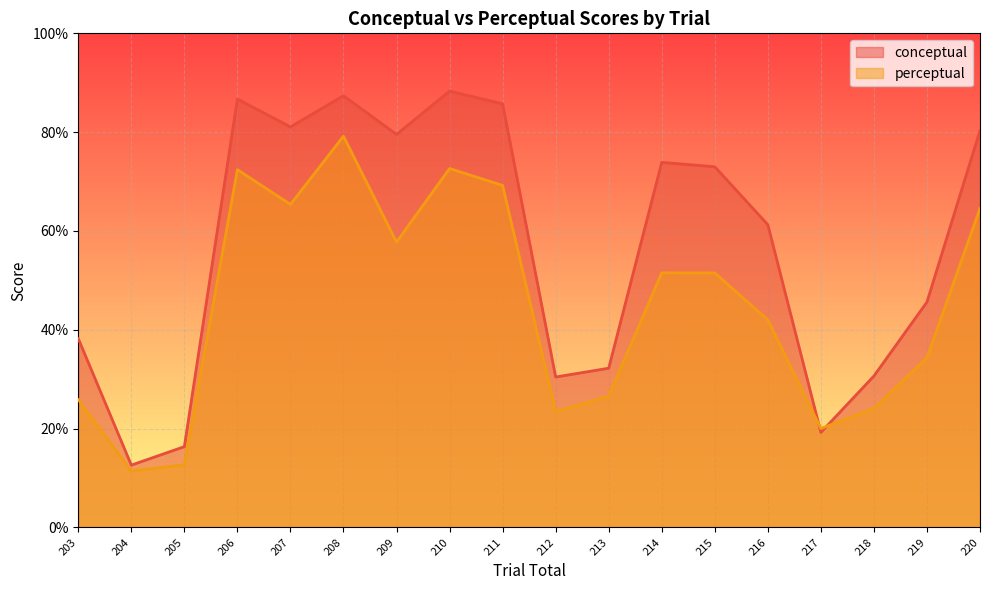

Which series has the largest range (max minus min)?

conceptual